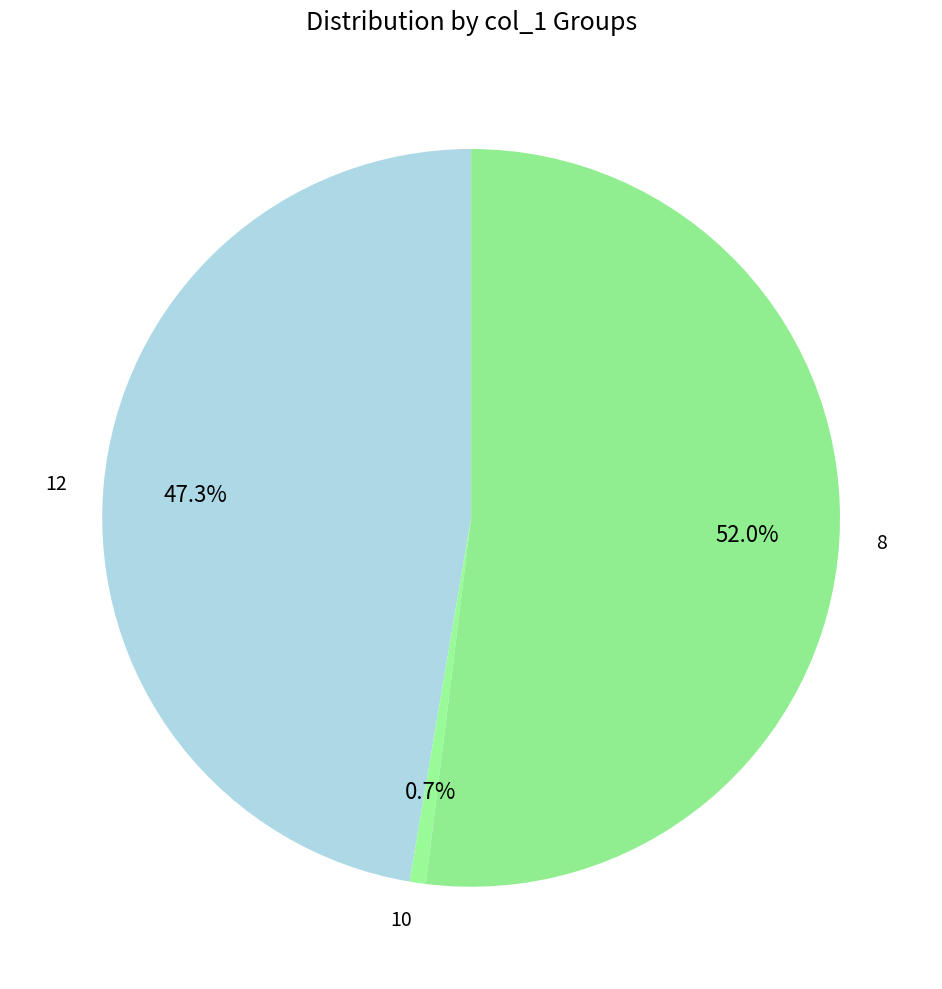

What portion of the pie excludes 8?

48.0%